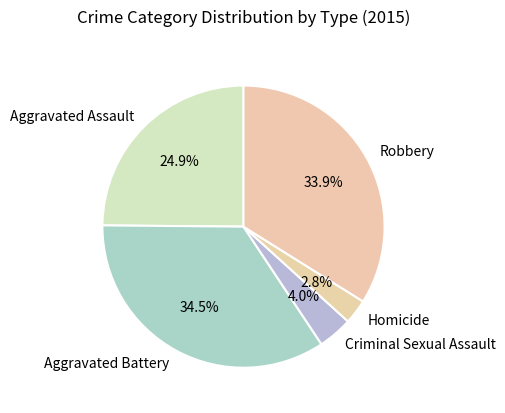

What is the largest slice in the pie chart?

Aggravated Battery